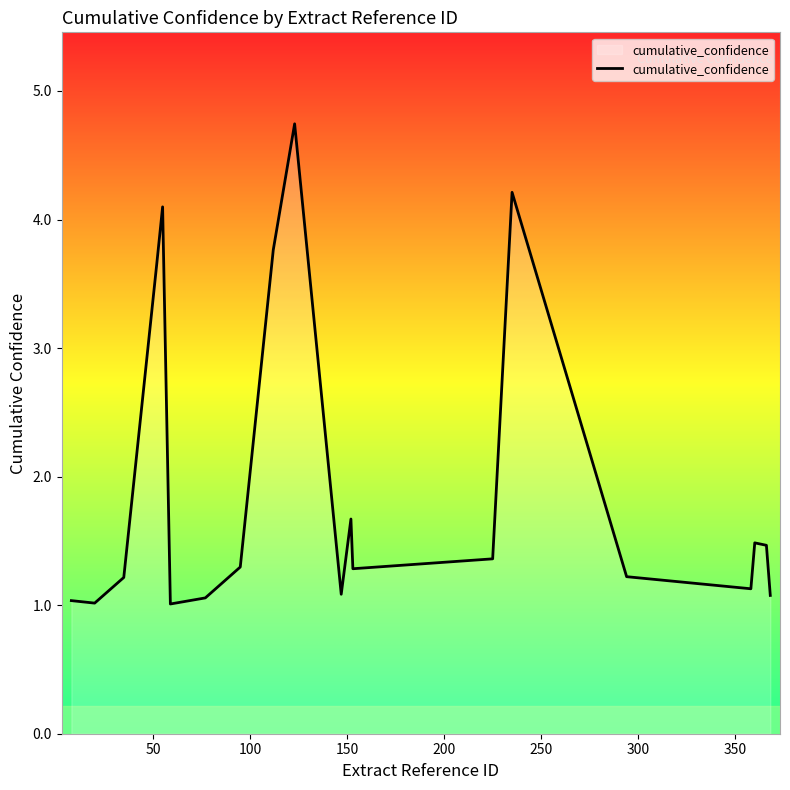

What is the maximum value shown in the chart?

4.7